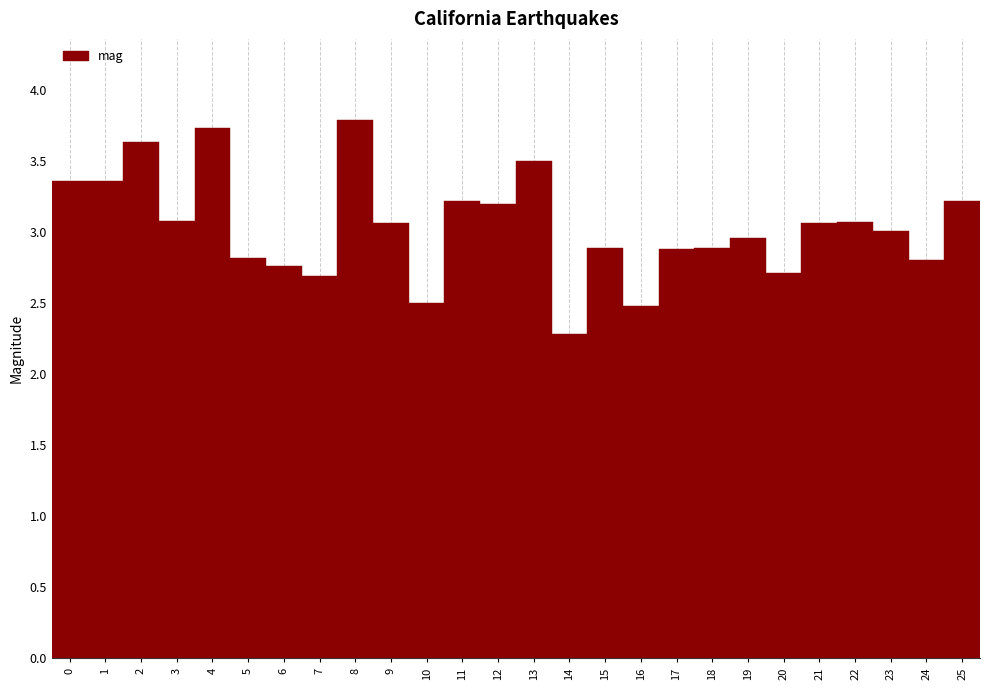

Is it true that the value at 21 is 0.9?

False